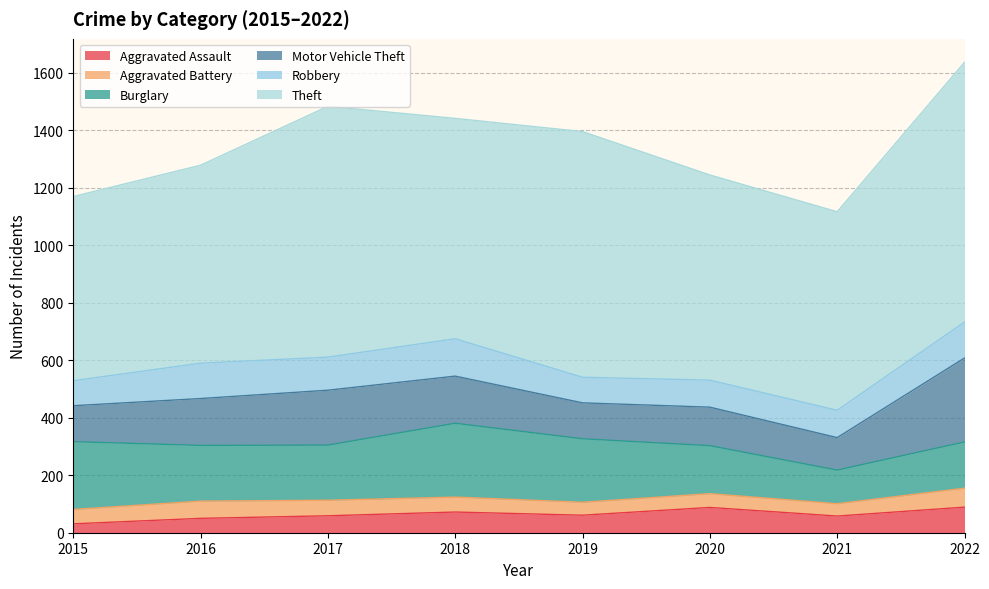

The value of Theft at 2022 is 904. True or false?

True